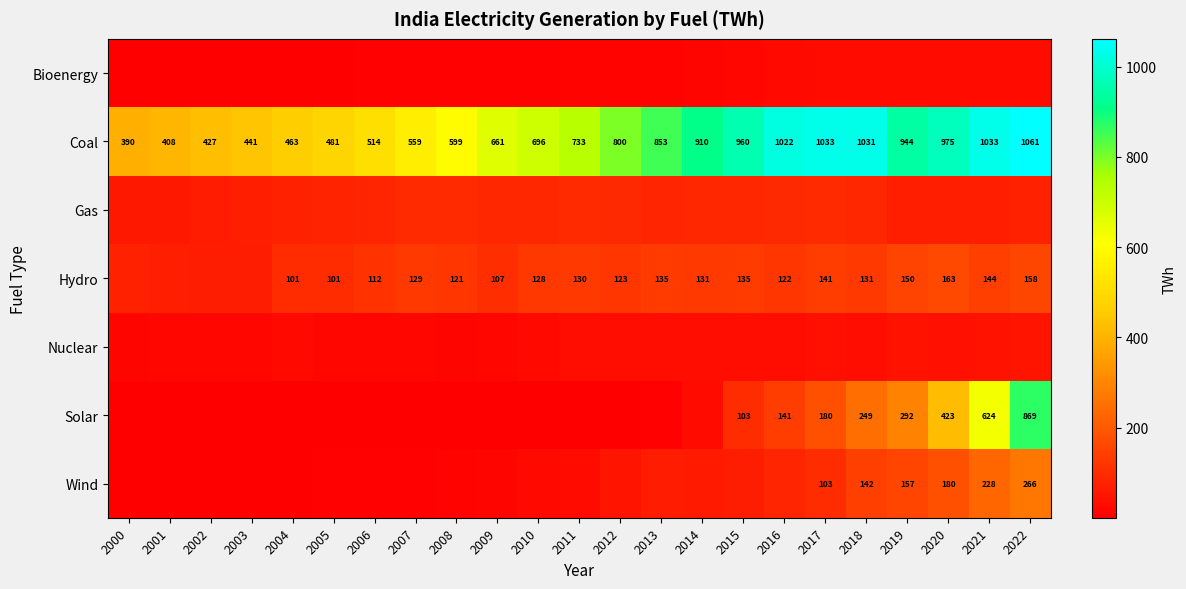

How many series are shown in this chart?

7